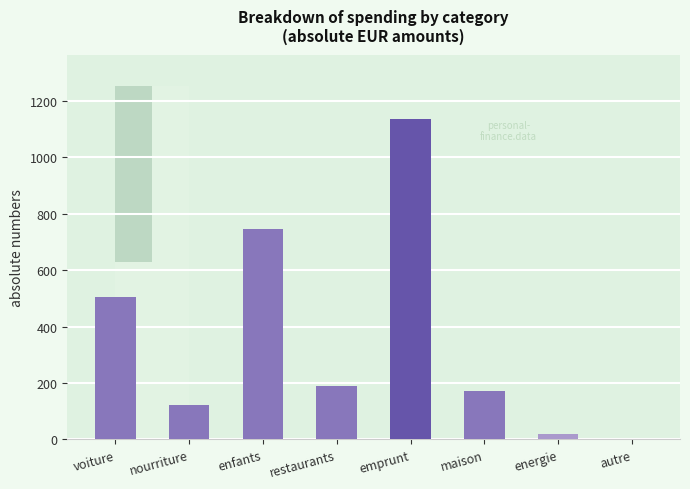

What position from the right is energie?

2